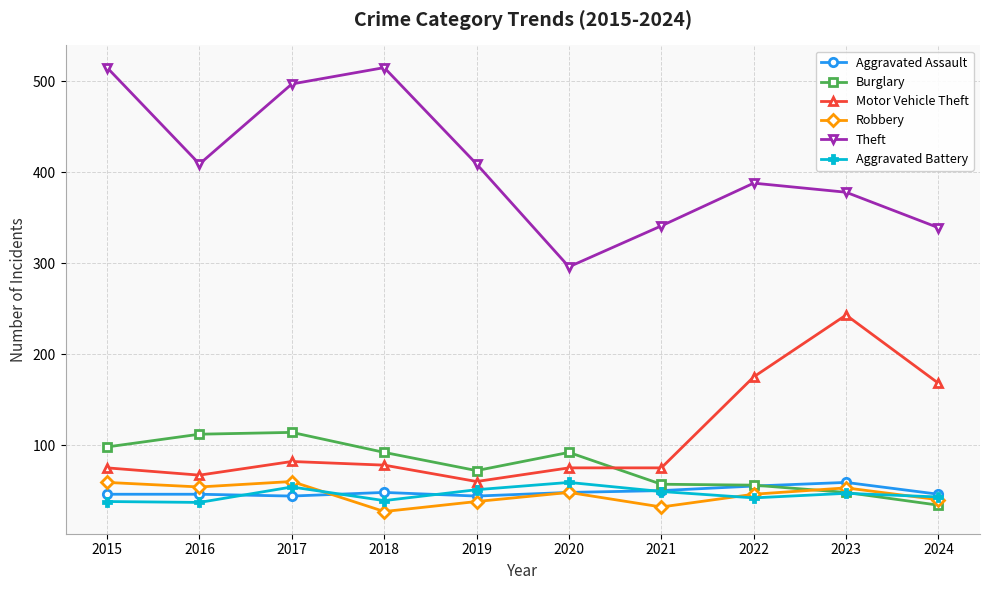

True or false: Theft has more than 0 interior local peaks.

True